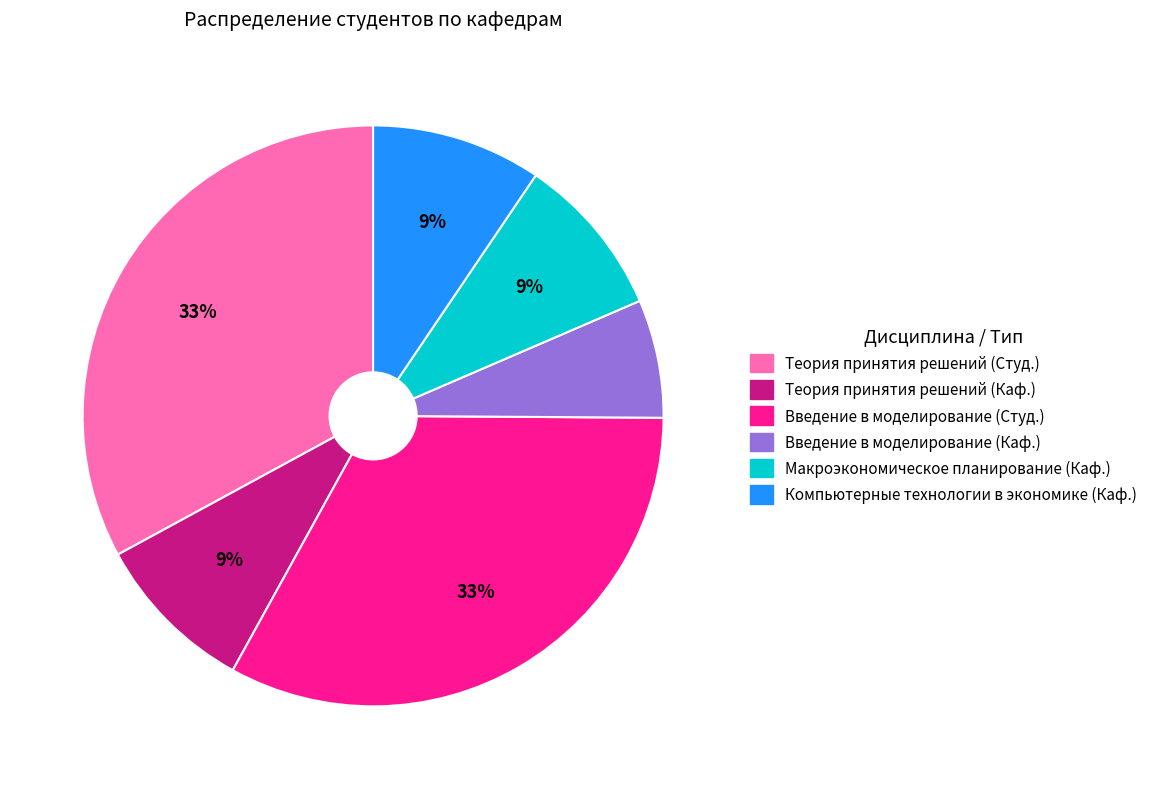

Does Теория принятия решений (Студ.) account for over 50% of the chart?

No